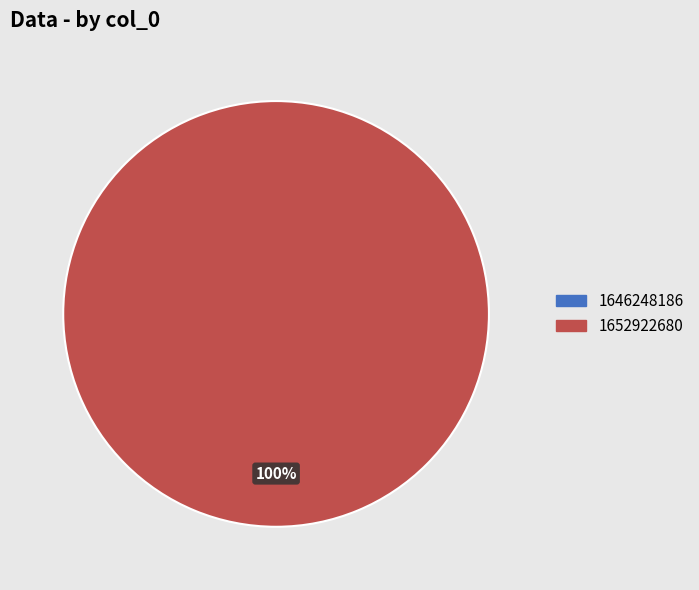

To the nearest percent, what is the difference between the largest and smallest slice percentages?

100%